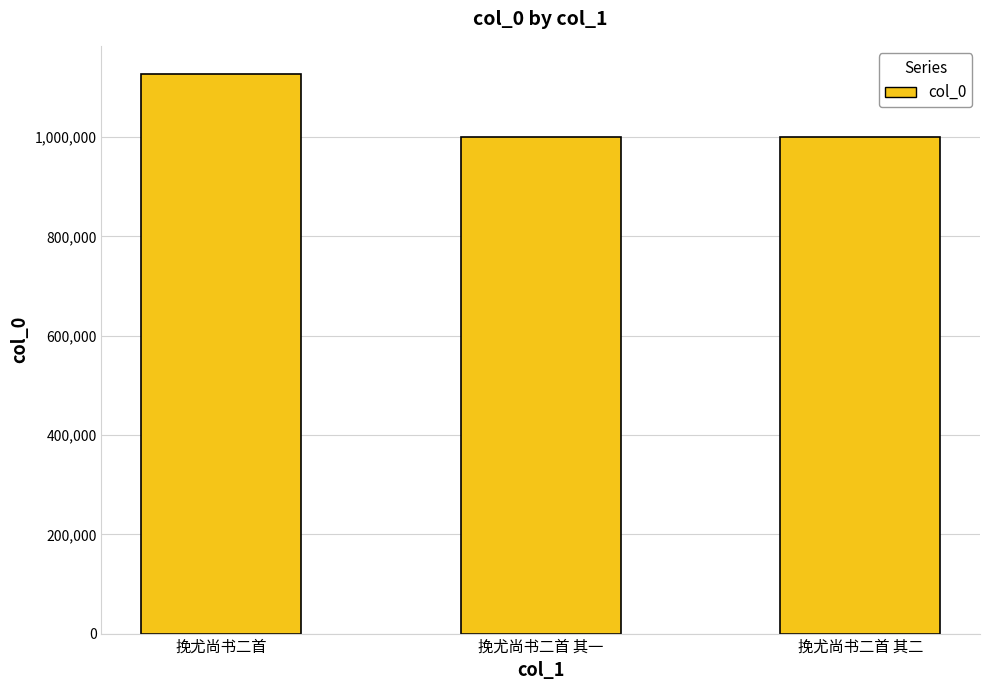

What is the sum of the values at 挽尤尚书二首 其一 and 挽尤尚书二首?

2128035